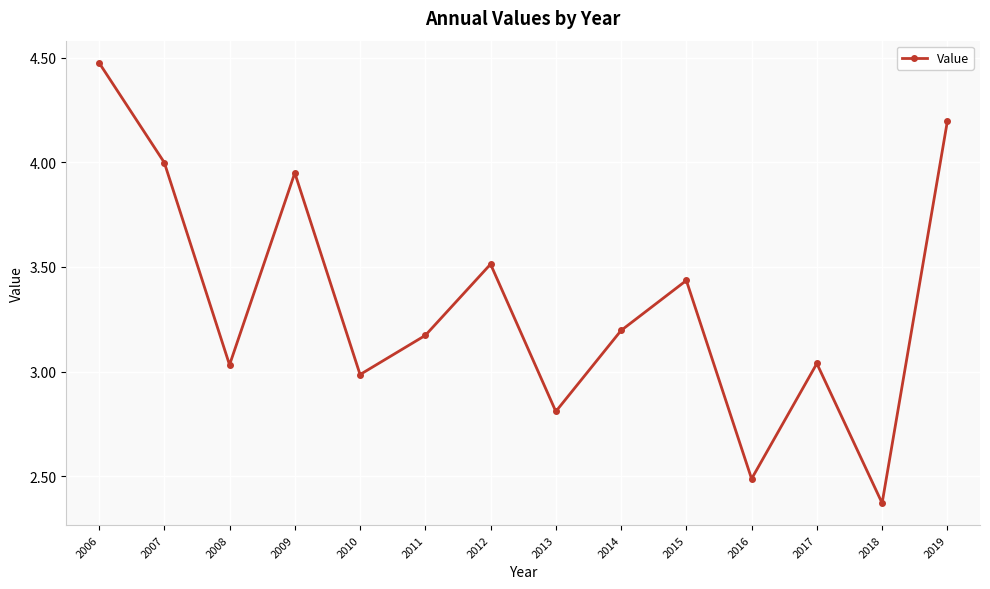

Which label corresponds to the largest value in the chart?

2006